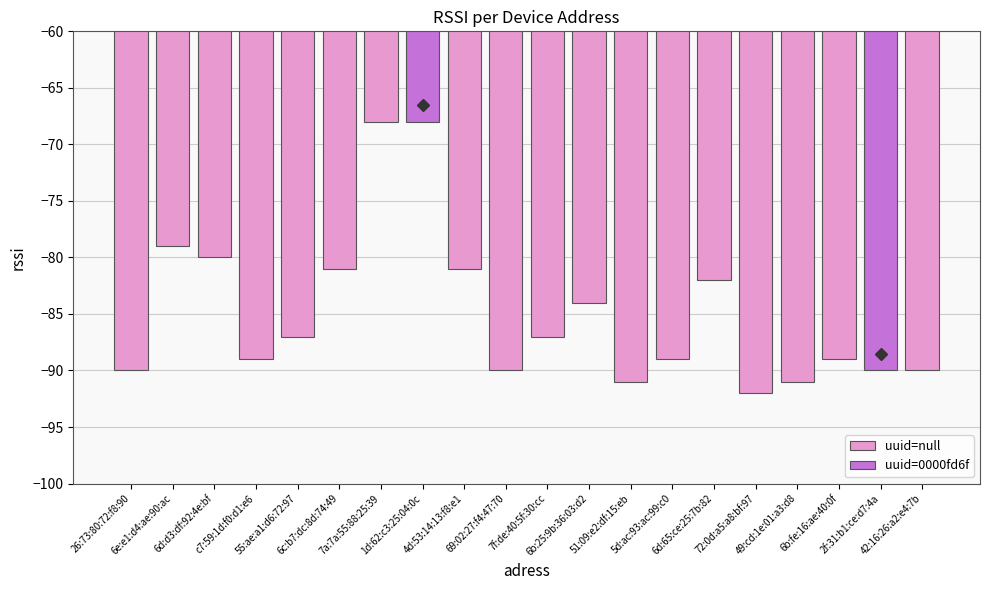

What position from the right is 69:02:27:f4:47:70?

11